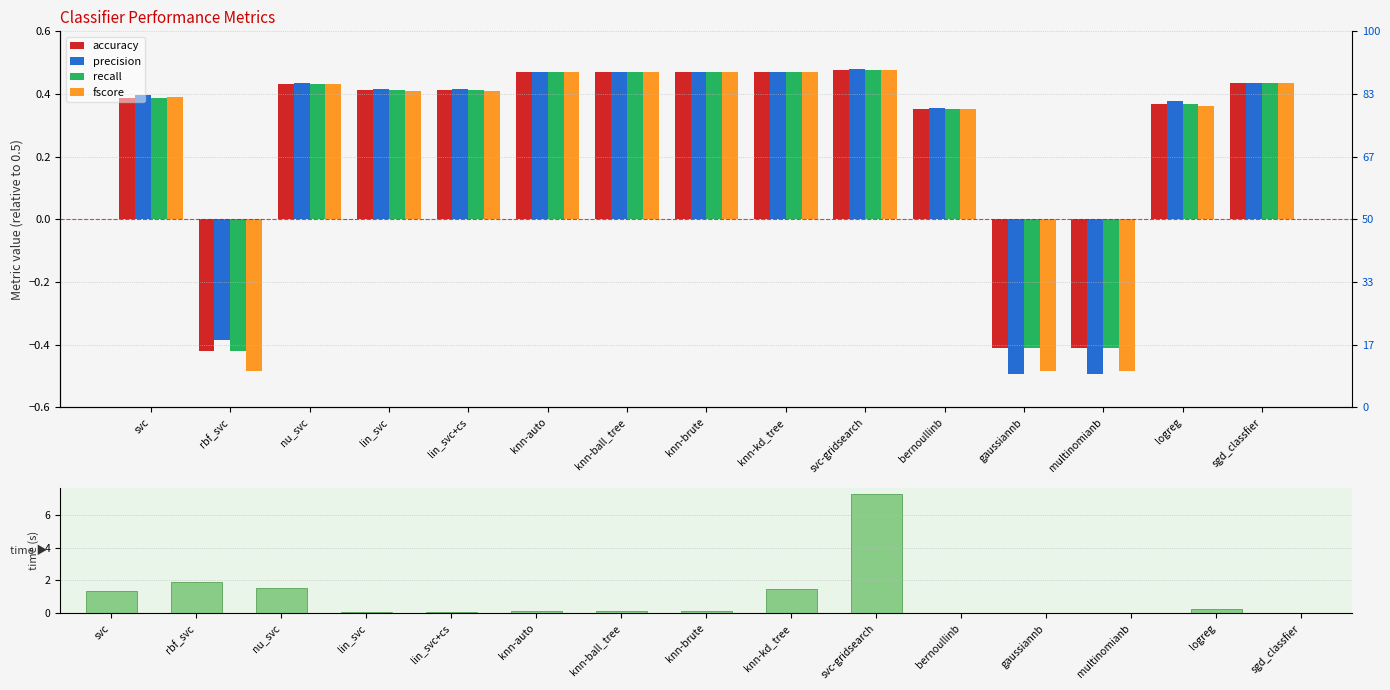

Which series changed the most between nu_svc and lin_svc+cs?

time